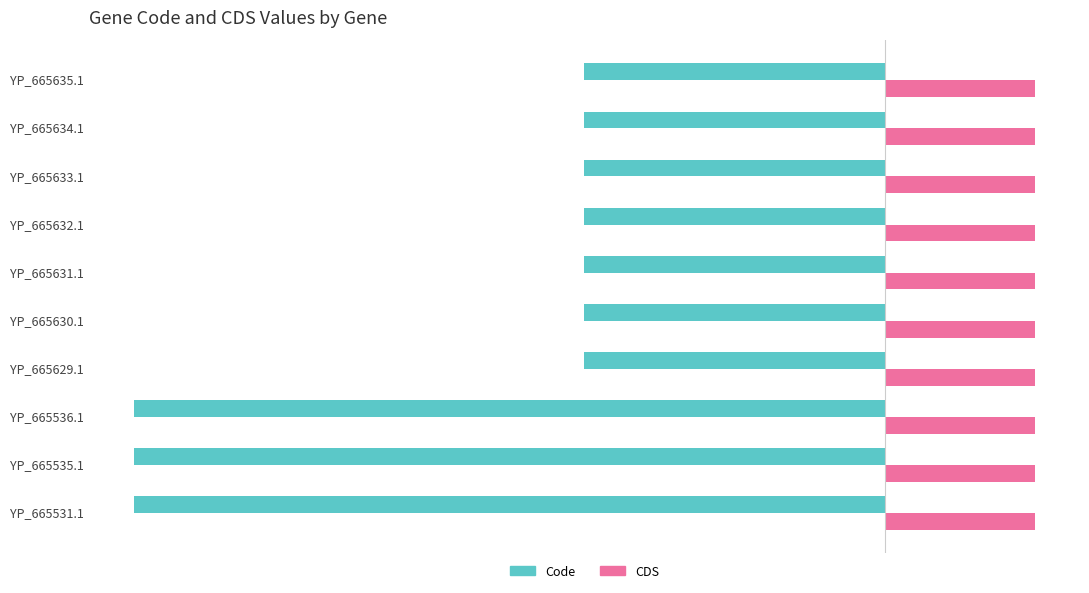

The value of Code at YP_665629.1 is -3. True or false?

False